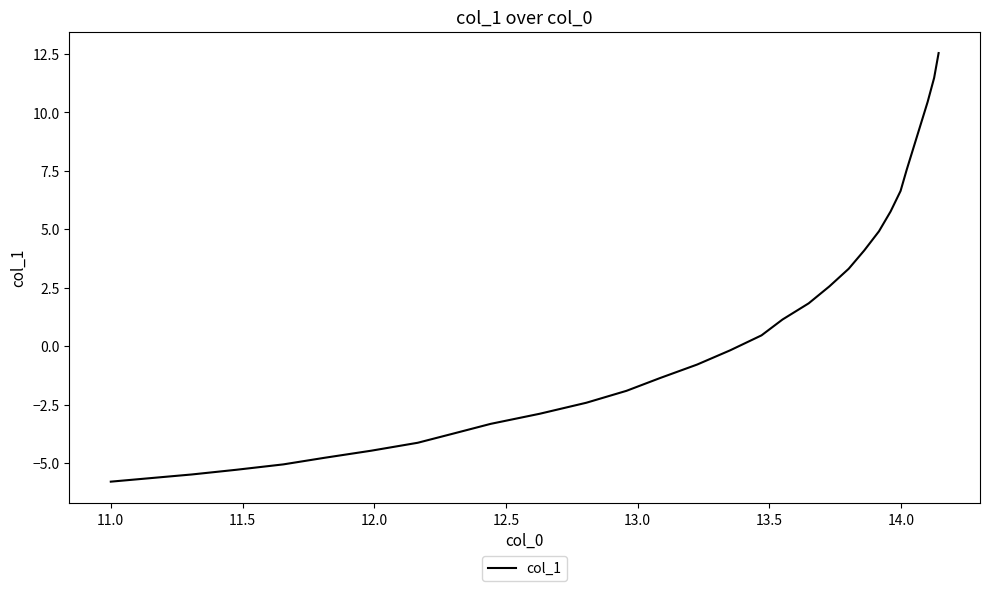

What is the smallest value displayed?

-5.8